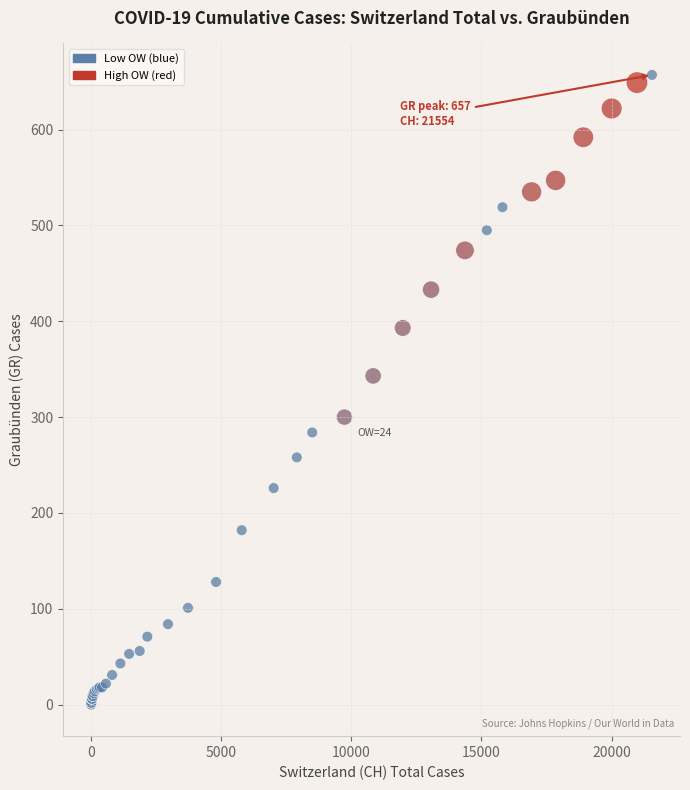

What Y value in the scatter plot is closest to 328?

343